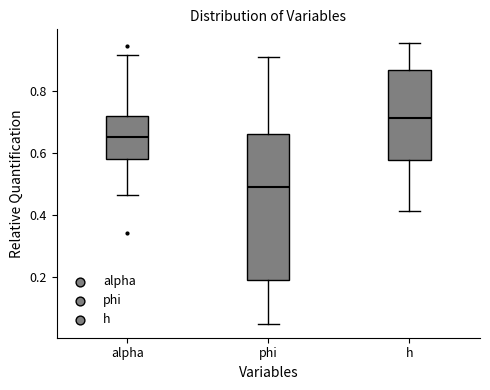

Reading left to right, read every box against the y-axis: the position of its median line, the range the box covers, and the ends of its whiskers. The values are not printed on the chart, so give them approximately, as read against the axis.

alpha: median 0.66, box 0.58 to 0.72, whiskers 0.46 to 0.92
phi: median 0.50, box 0.20 to 0.66, whiskers 0.06 to 0.90
h: median 0.72, box 0.58 to 0.86, whiskers 0.42 to 0.96